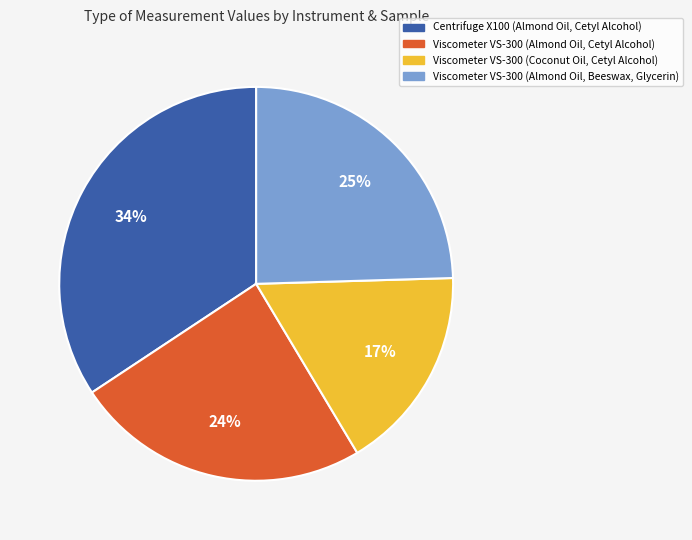

Which category has the smallest portion of the pie?

Viscometer VS-300 (Coconut Oil, Cetyl Alcohol)